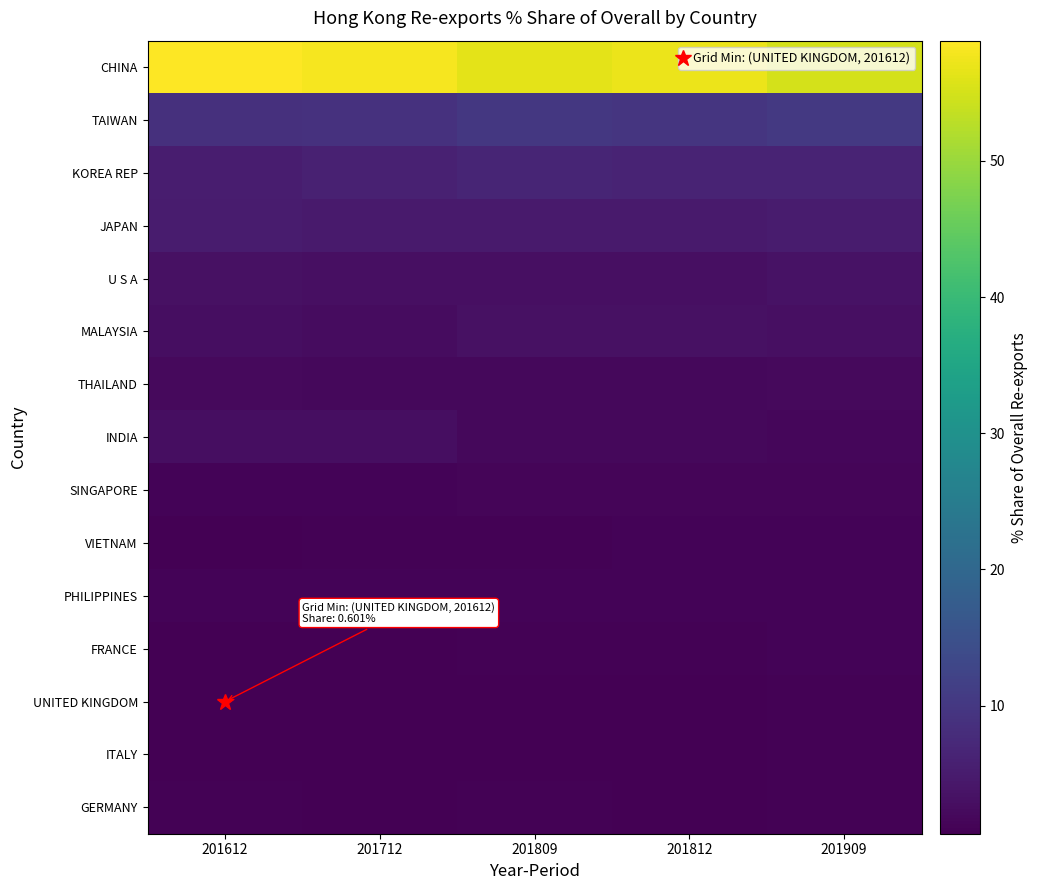

Reading right to left, what are all the values shown in this chart?

CHINA: 201909=55.0	201812=57.1	201809=56.5	201712=58.1	201612=58.8
TAIWAN: 201909=10.4	201812=9.7	201809=9.9	201712=9.0	201612=8.7
KOREA REP: 201909=6.3	201812=6.4	201809=6.5	201712=5.9	201612=5.3
JAPAN: 201909=5.0	201812=4.8	201809=4.8	201712=4.8	201612=5.1
U S A: 201909=3.5	201812=3.1	201809=3.0	201712=3.0	201612=3.2
MALAYSIA: 201909=3.0	201812=3.3	201809=3.3	201712=2.6	201612=2.7
THAILAND: 201909=2.0	201812=1.8	201809=1.8	201712=1.9	201612=2.0
INDIA: 201909=1.6	201812=1.8	201809=2.0	201712=2.8	201612=2.7
SINGAPORE: 201909=1.3	201812=1.4	201809=1.3	201712=1.2	201612=1.2
VIETNAM: 201909=1.2	201812=1.1	201809=1.0	201712=1.0	201612=0.8
PHILIPPINES: 201909=1.2	201812=1.2	201809=1.2	201712=1.3	201612=1.2
FRANCE: 201909=1.1	201812=0.8	201809=0.8	201712=0.8	201612=0.8
UNITED KINGDOM: 201909=0.9	201812=0.7	201809=0.7	201712=0.6	201612=0.6
ITALY: 201909=0.8	201812=0.7	201809=0.7	201712=0.7	201612=0.7
GERMANY: 201909=0.8	201812=0.8	201809=0.8	201712=0.8	201612=0.8